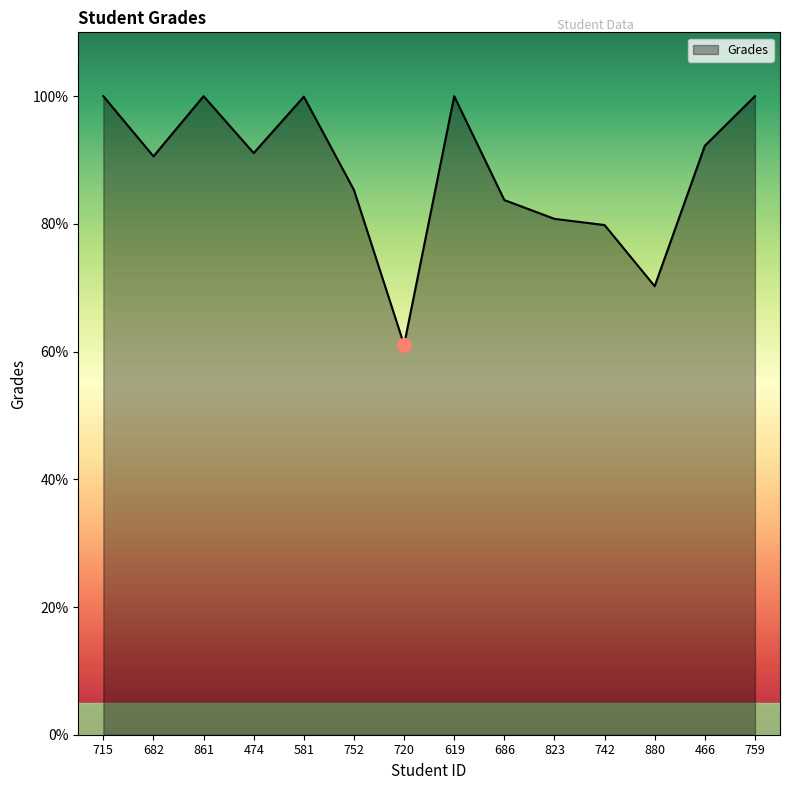

What position from the left is 619?

8